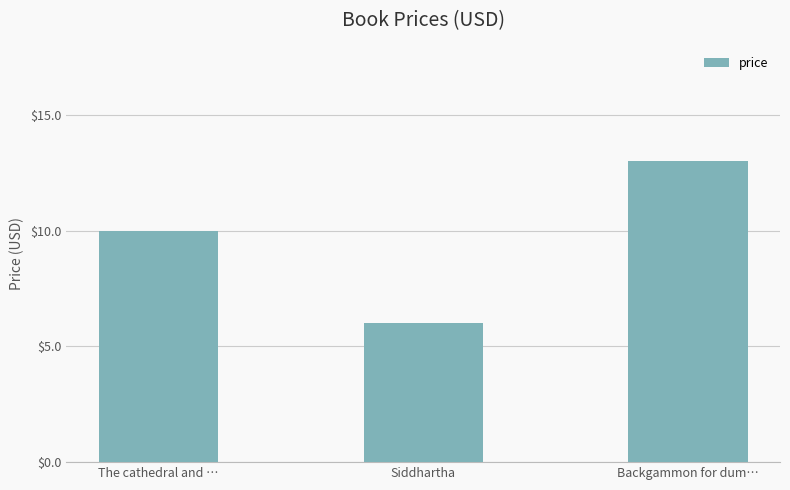

What is the label of the 3rd bar from the right?

The cathedral and …